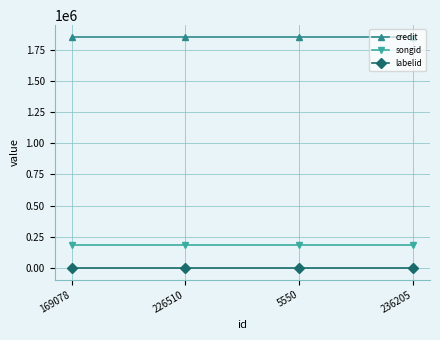

Which series has the largest total across all categories?

credit